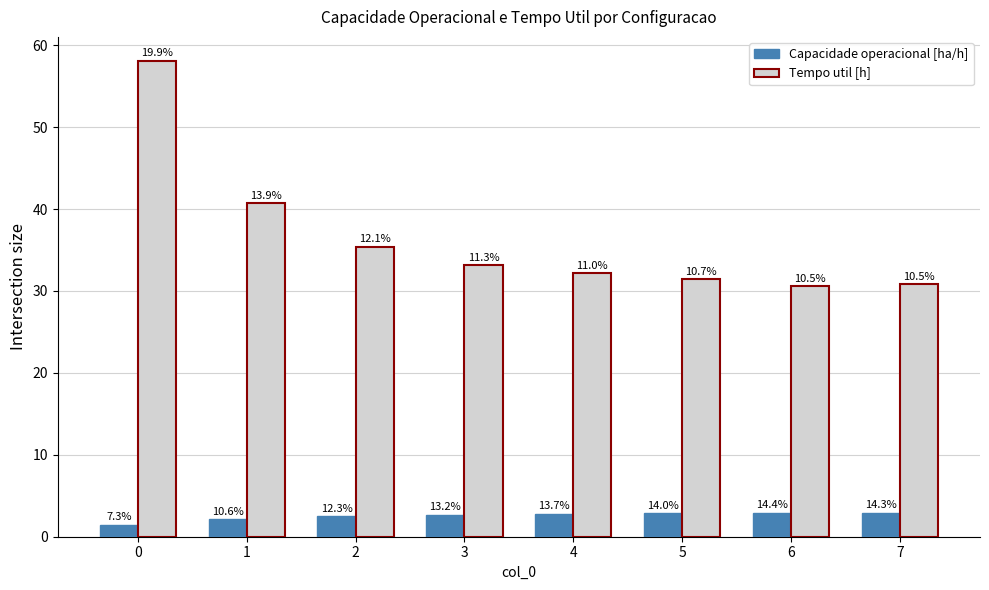

What value does the Capacidade operacional [ha/h] series have at 7?

2.9